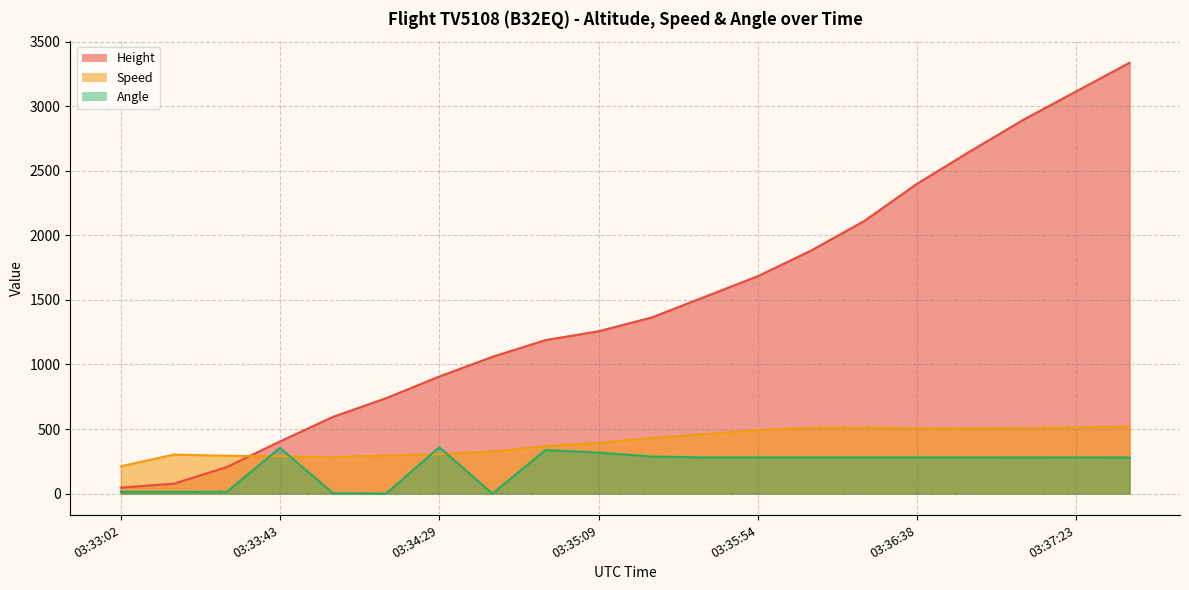

The Angle series shows 168.7 at 03:36:08. True or false?

False